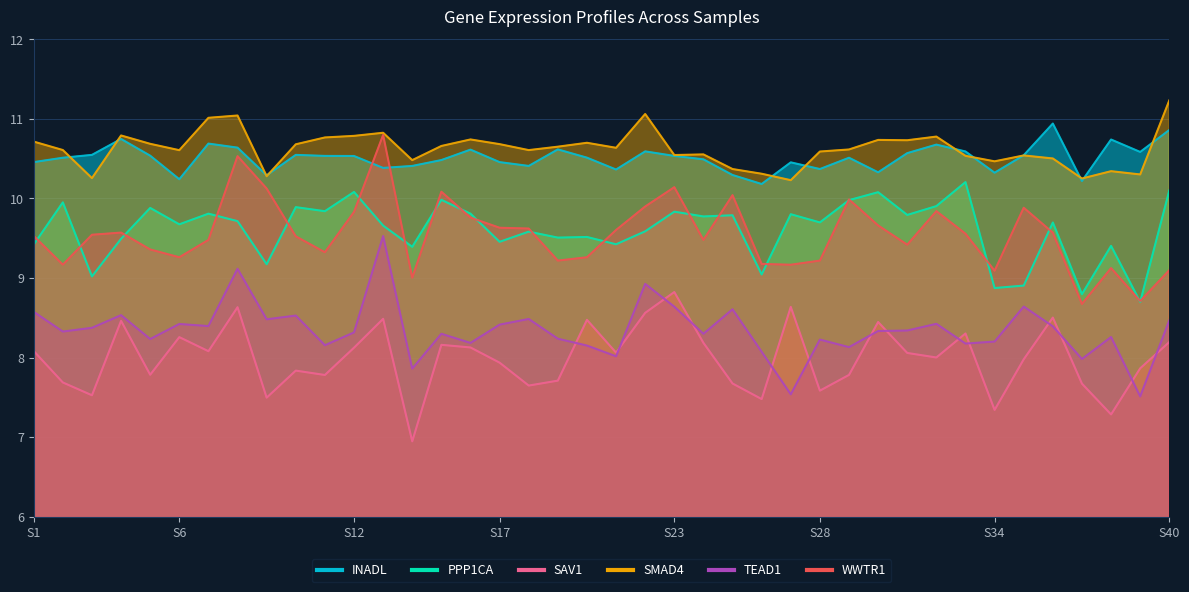

How many data points in SAV1 are less than 8?

19